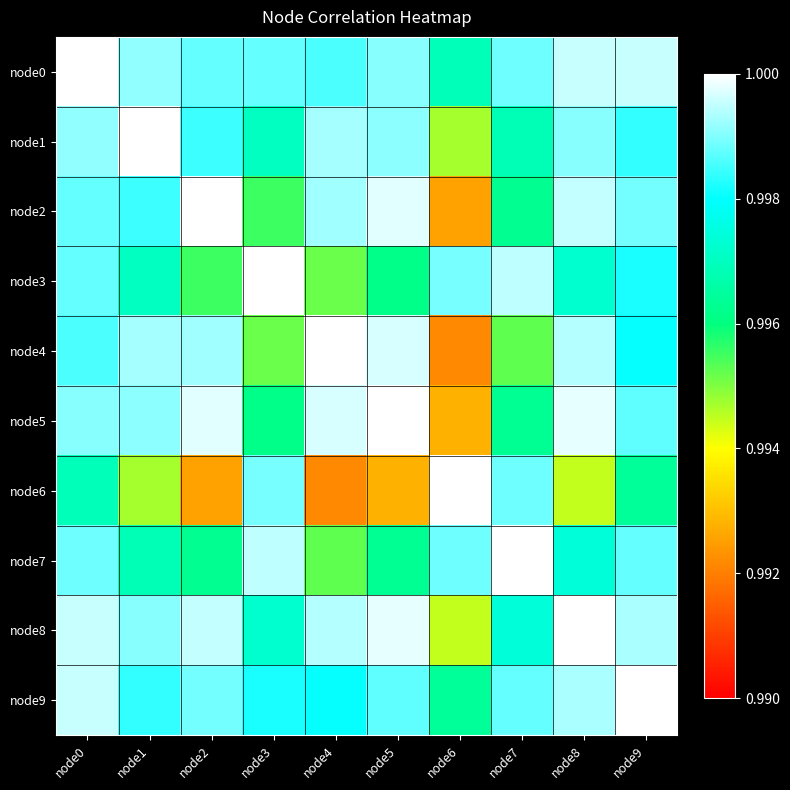

What is the maximum value shown in the chart?

1.0